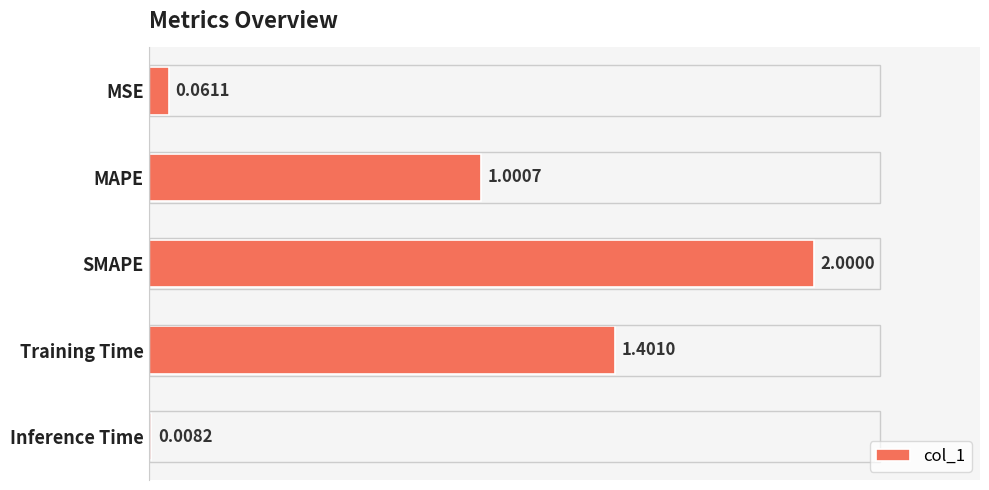

How many distinct data groups are displayed?

1